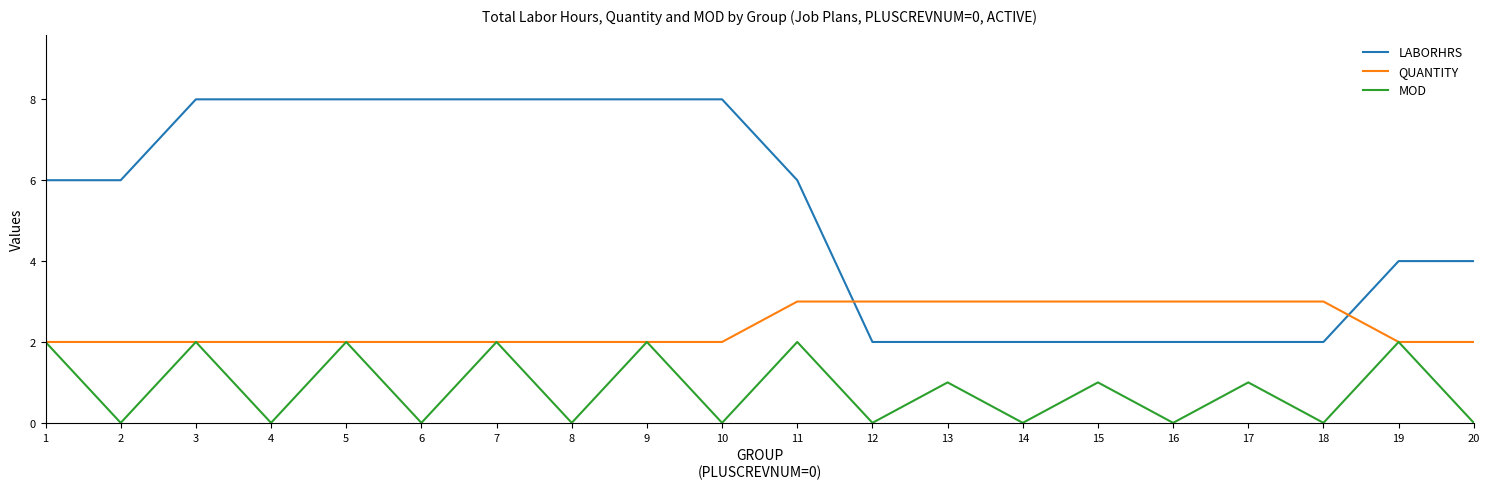

What is the sum of all LABORHRS values?

104